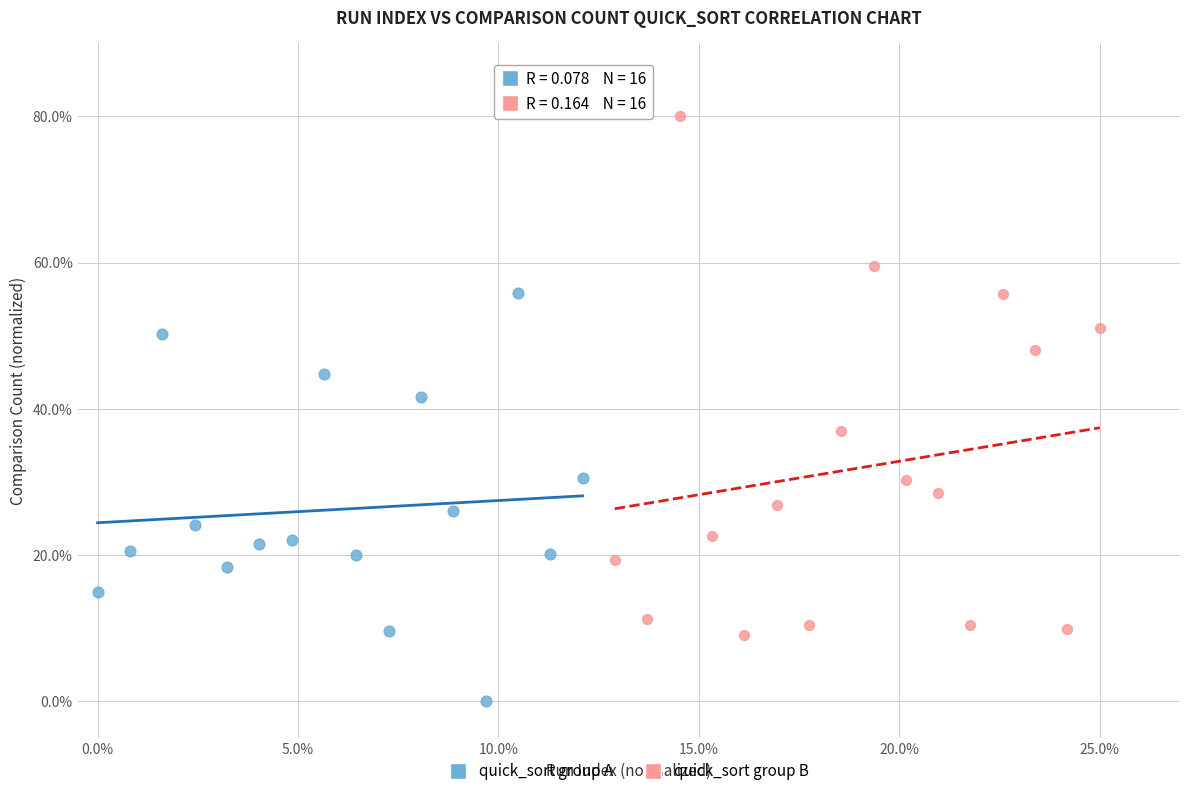

Which series reaches the minimum Y coordinate?

quick_sort group A